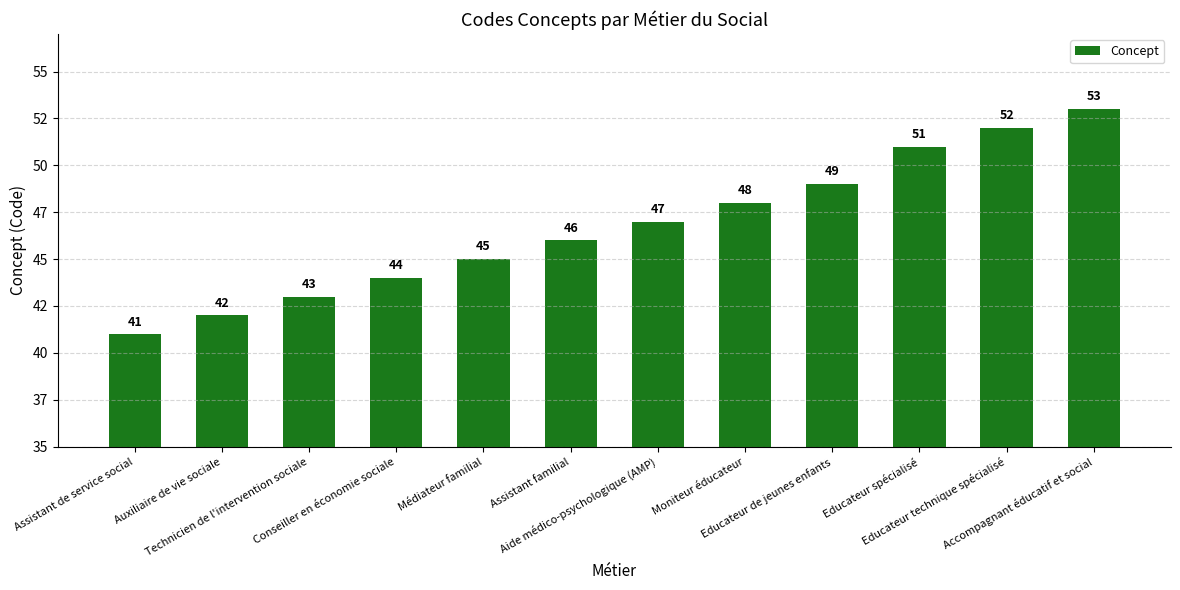

Reading left to right, what are all the values shown in this chart?

41	42	43	44	45	46	47	48	49	51	52	53